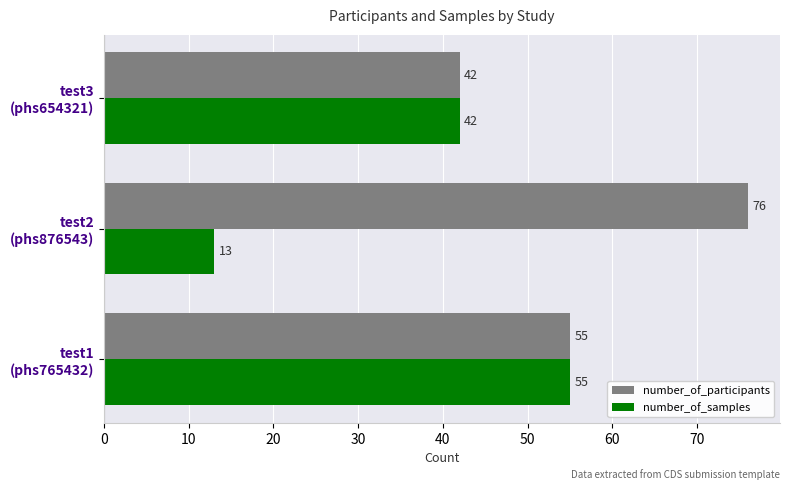

Which series has the largest total across all categories?

number_of_participants